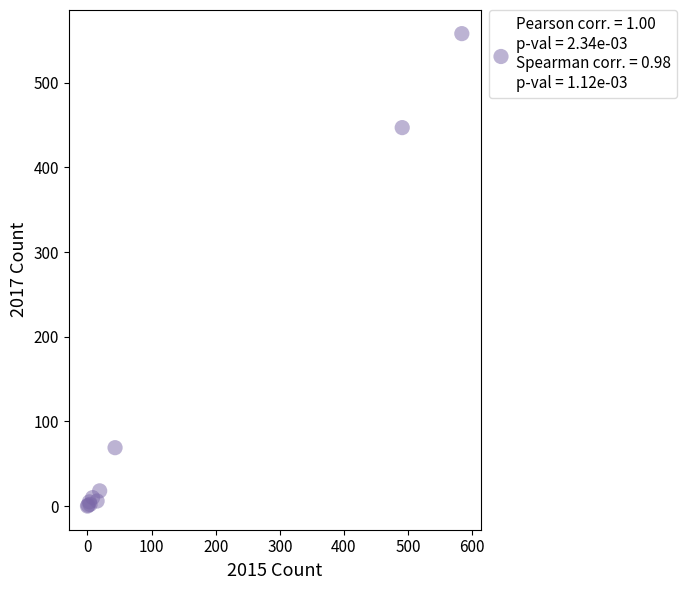

What Y value in the scatter plot is closest to 279?

447